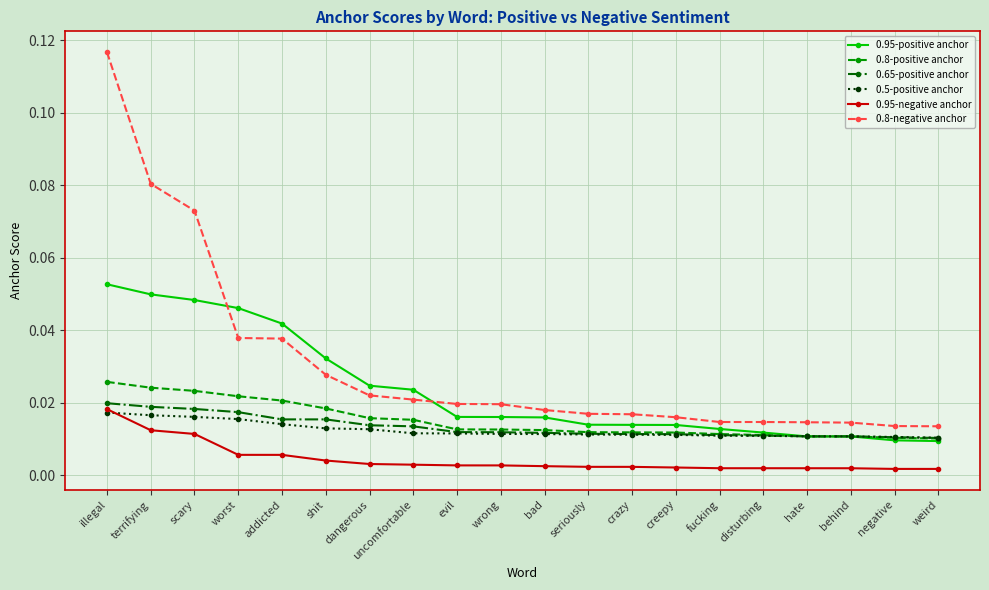

Which series changed the most between crazy and weird?

0.95-positive anchor